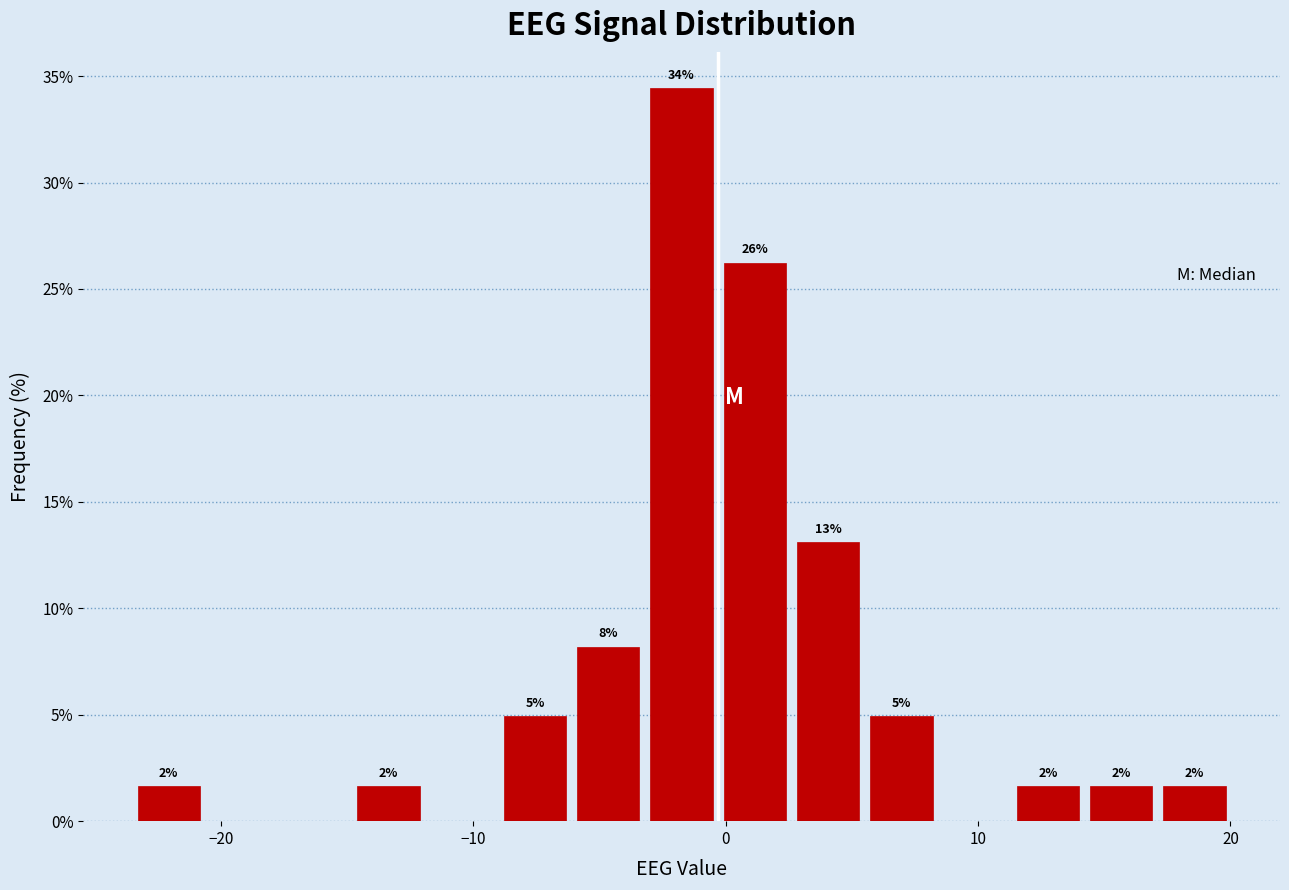

Read against the x-axis, roughly where is the centre of the tallest bar?

-2